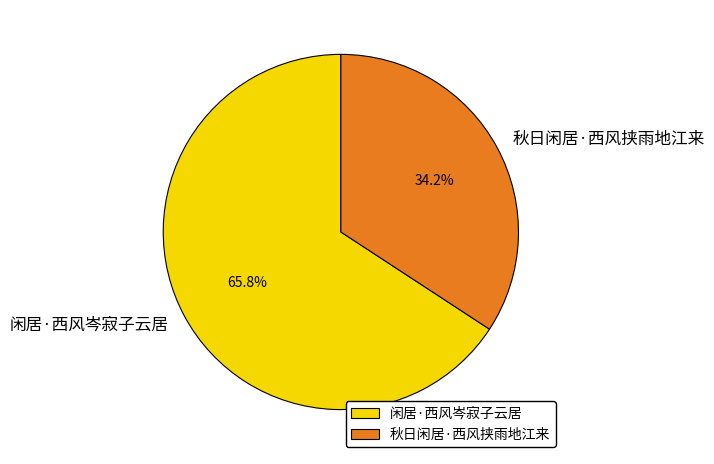

To the nearest percent, what is the difference between the 秋日闲居·西风挟雨地江来 and 闲居·西风岑寂子云居 slice percentages?

32%